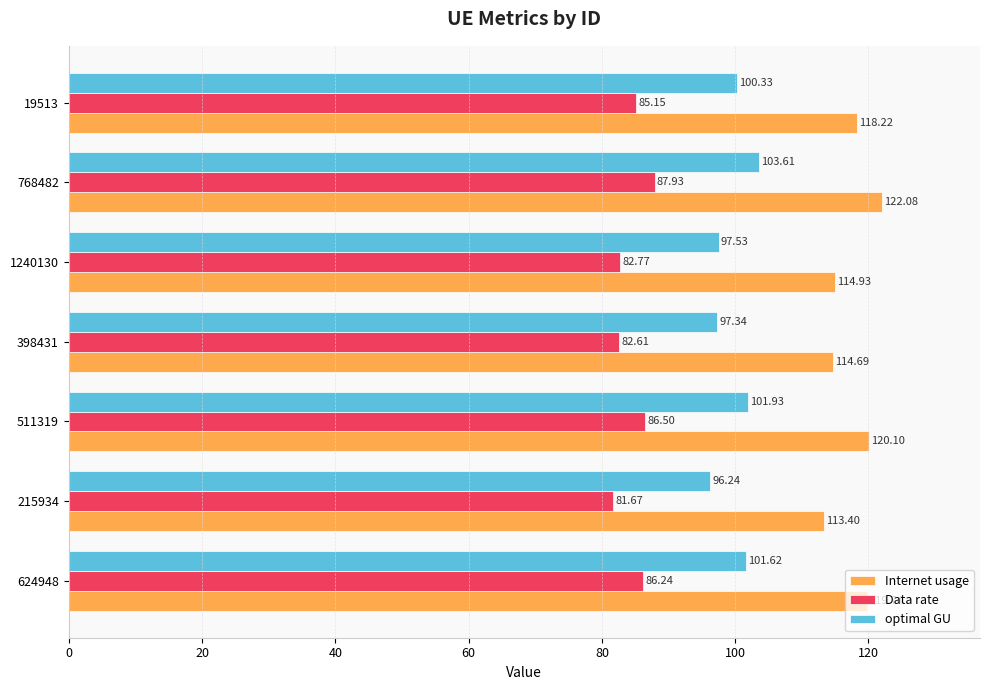

What is the sum of the optimal GU values at 19513 and 768482?

203.9